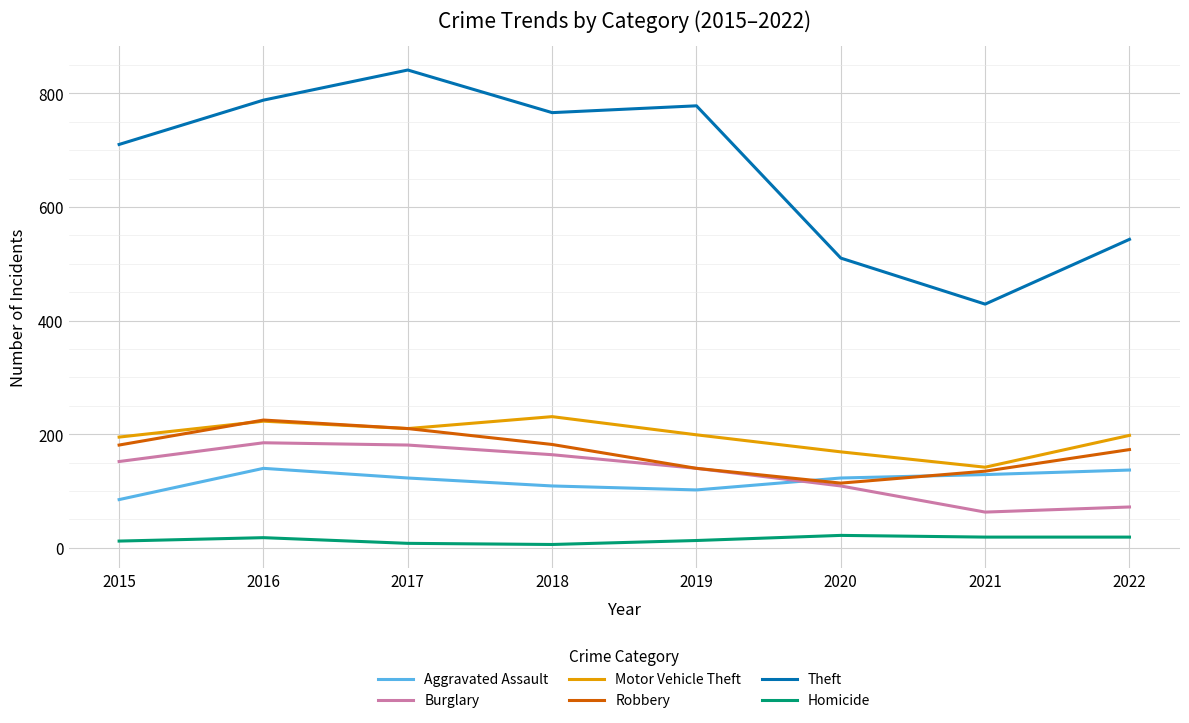

Is the value of Homicide at 2017 greater than the value of Motor Vehicle Theft at 2015?

No